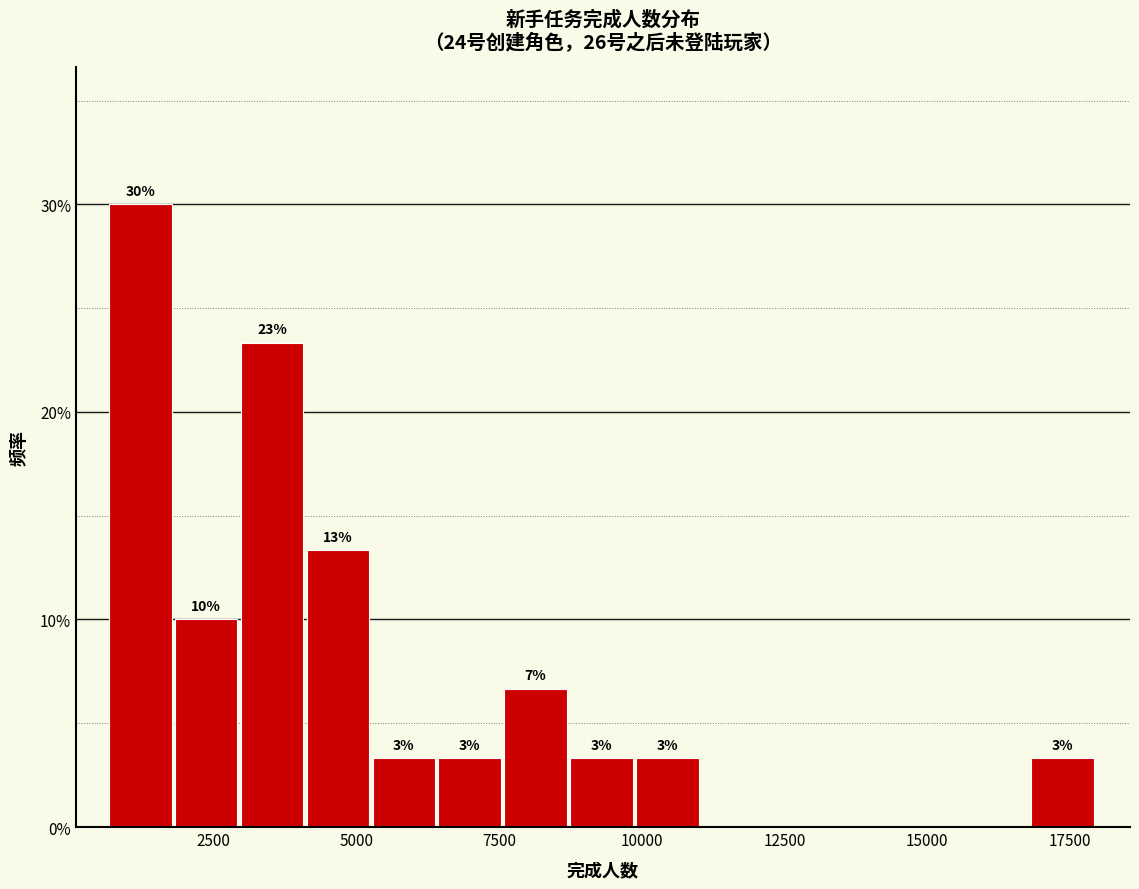

Around what value on the x-axis is the tallest bar? Give the approximate position of its centre, as read against the axis.

1000